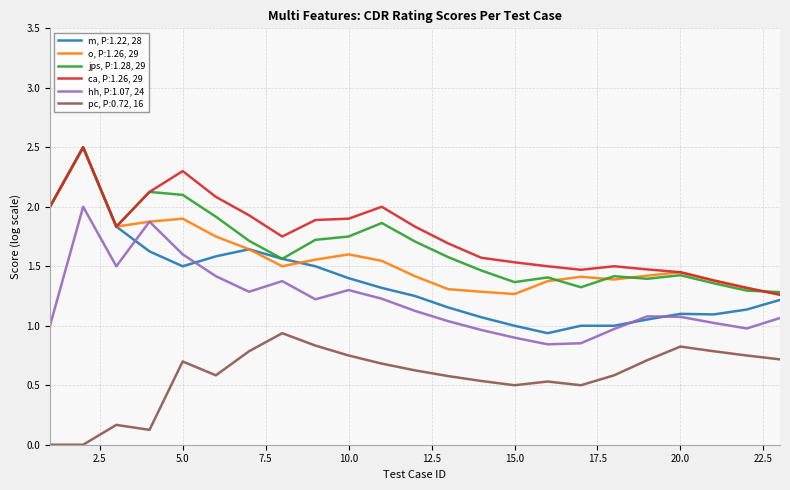

True or false: pc, P:0.72, 16 and m, P:1.22, 28 intersect in this chart.

False